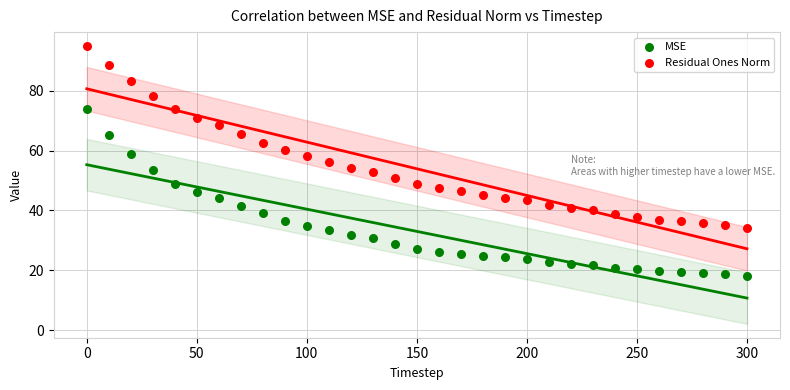

What are all the series names shown in the legend?

MSE, Residual Ones Norm